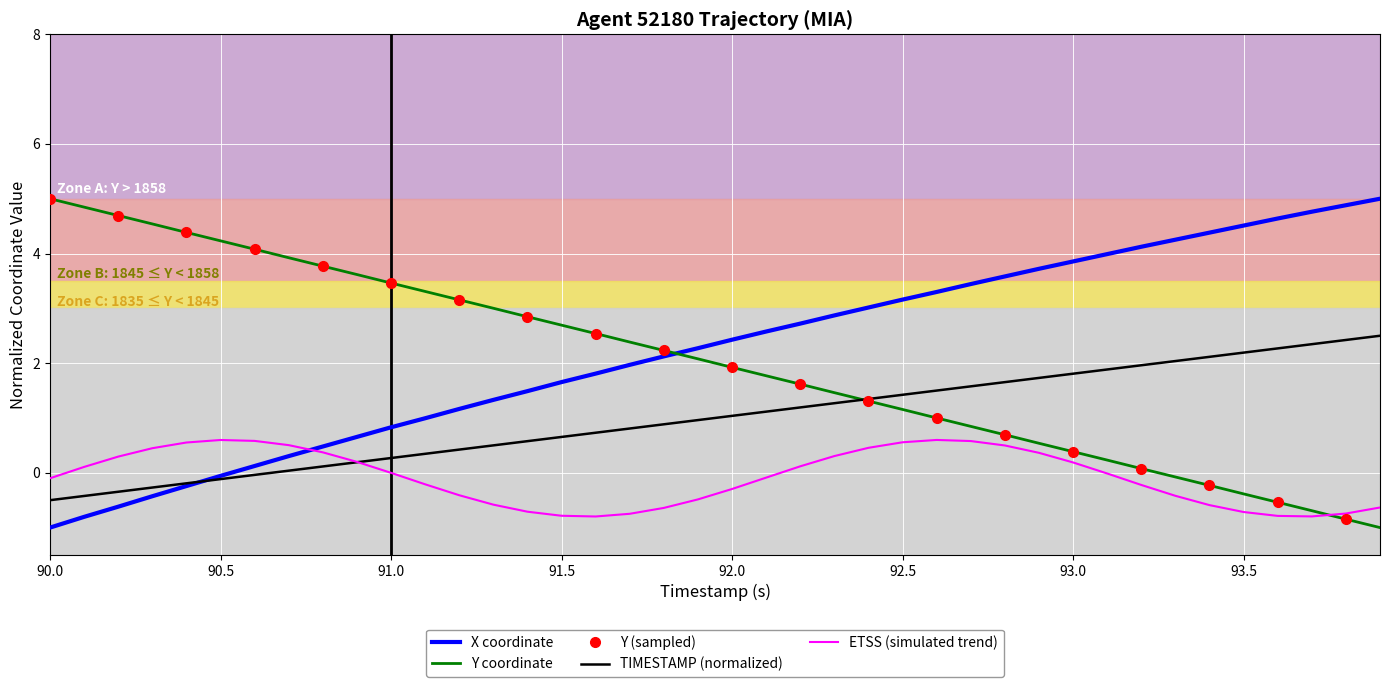

What is the lowest value of the TIMESTAMP (normalized) series?

-0.5